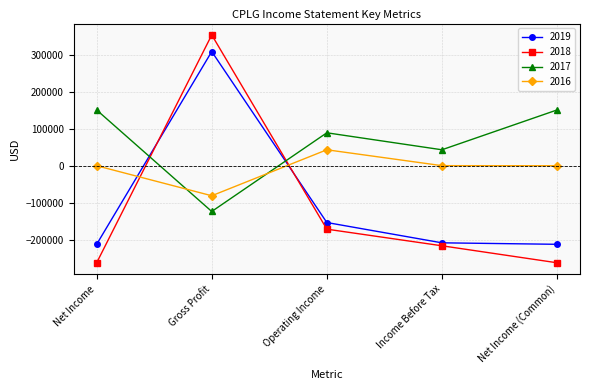

What is the total value across all series at Net Income (Common)?

-321400